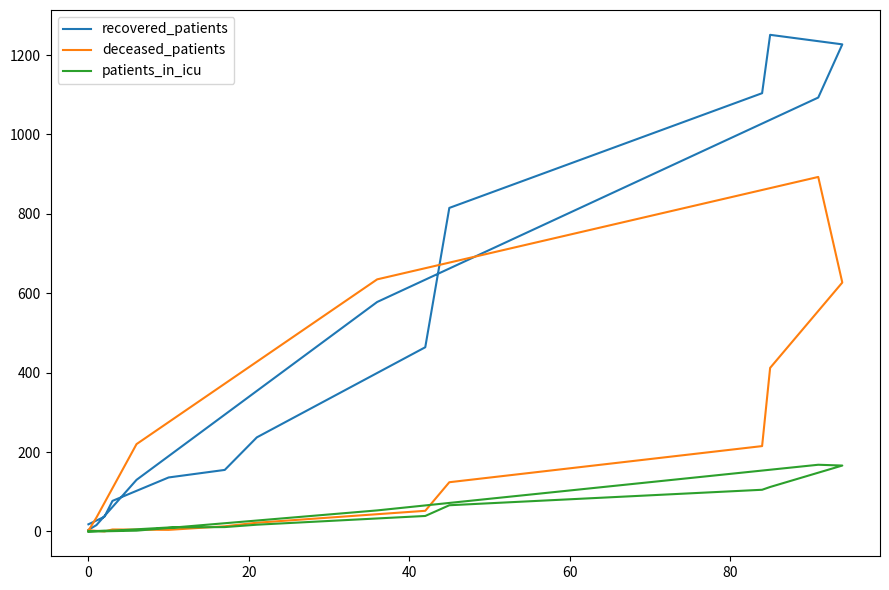

Reading left to right, list all the values displayed in this chart.

recovered_patients: 18	37	77	136	155	237	464	815	1104	1251	1227	1093	578	130	16	4
deceased_patients: 3	0	5	4	13	22	52	124	215	412	627	893	635	220	35	2
patients_in_icu: 0	2	2	10	11	17	39	66	105	112	166	168	53	2	0	0